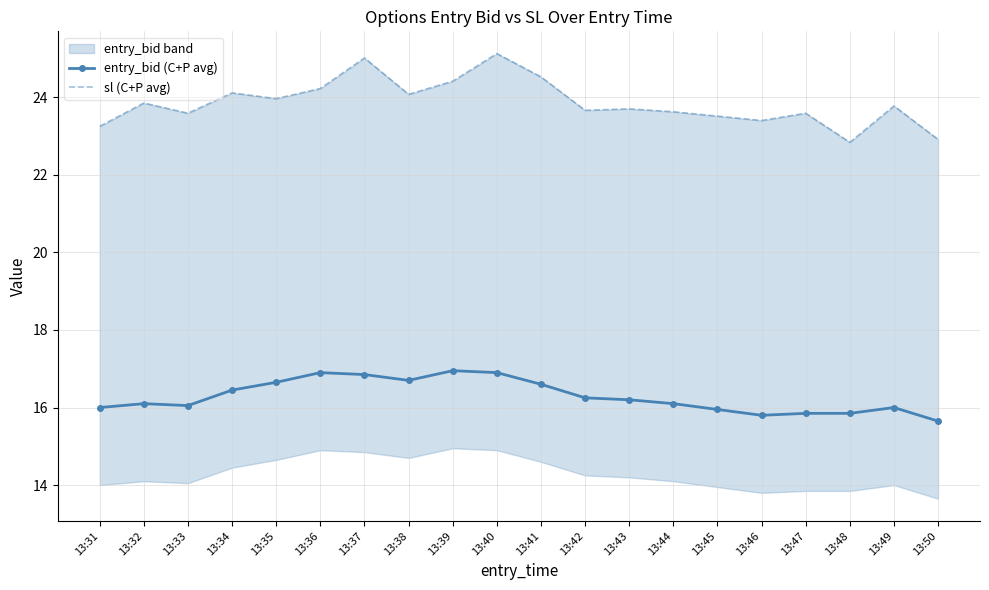

Which series changed the most between 13:39 and 13:49?

entry_bid (C+P avg)